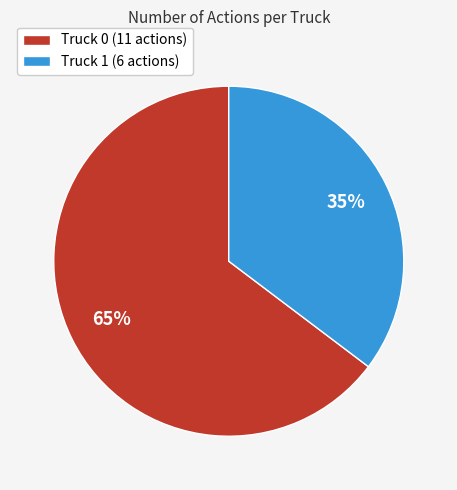

Which slice is the smallest?

Truck 1